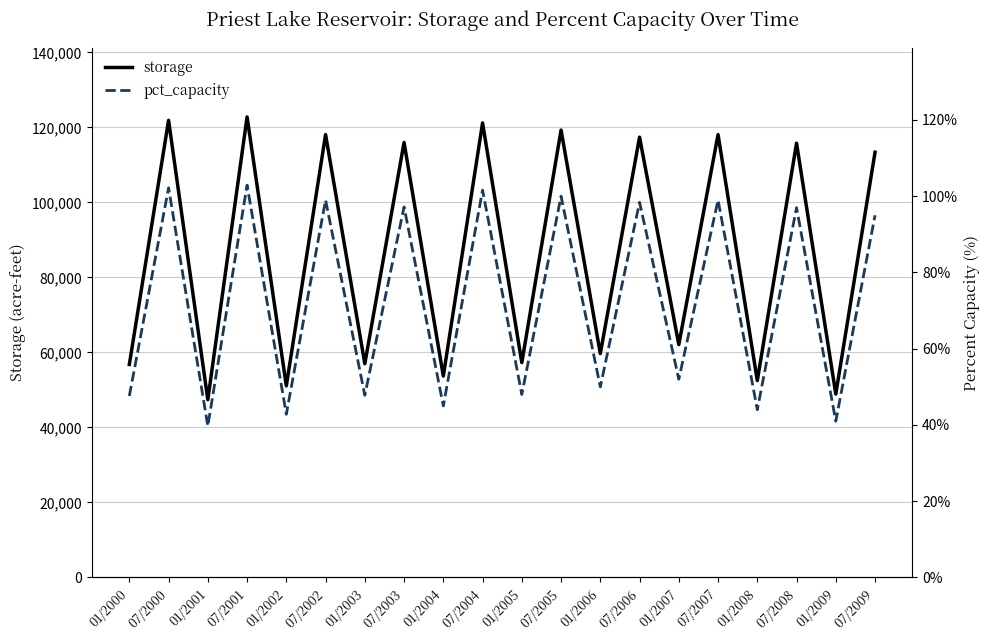

What is the sum of all pct_capacity values?

1450.2